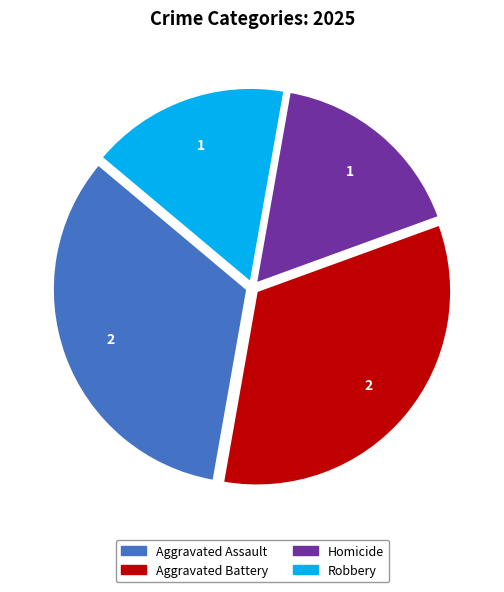

Is it true that Aggravated Assault is 39% of the pie?

False